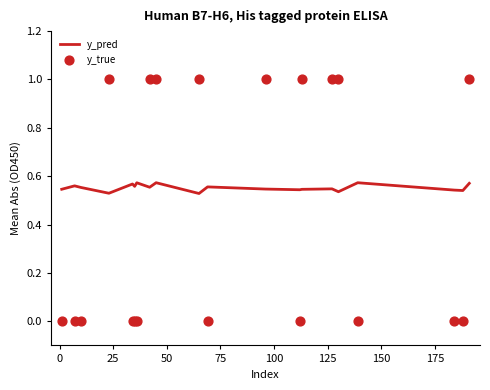

What are all the series names shown in the legend?

y_pred, y_true